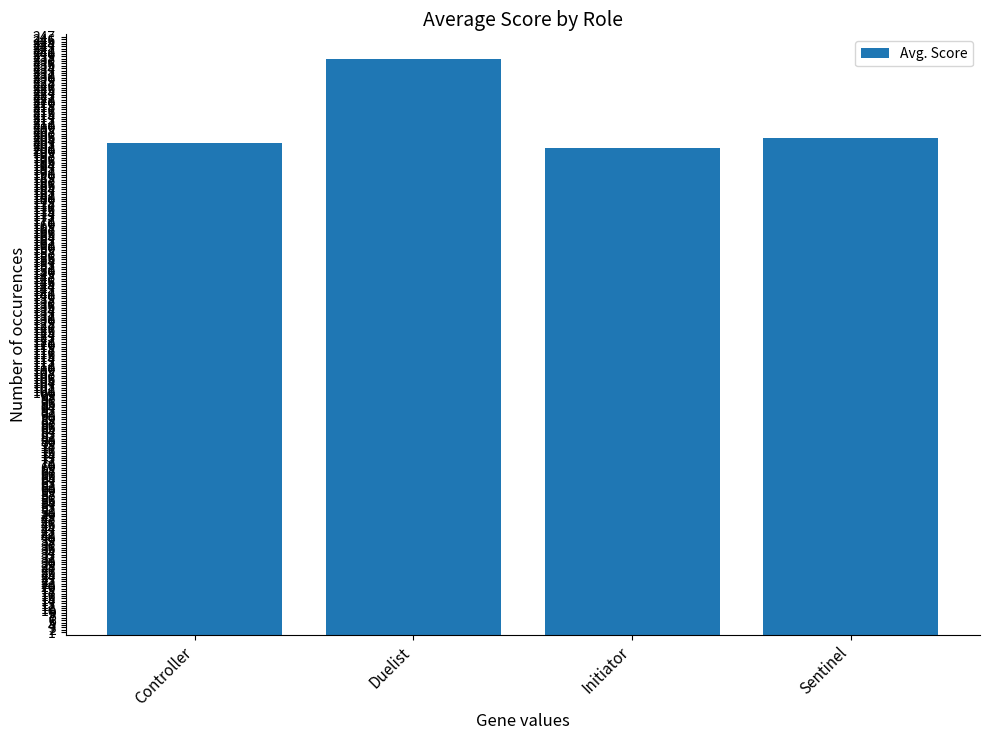

Where is the data nearest to the value 219?

Sentinel